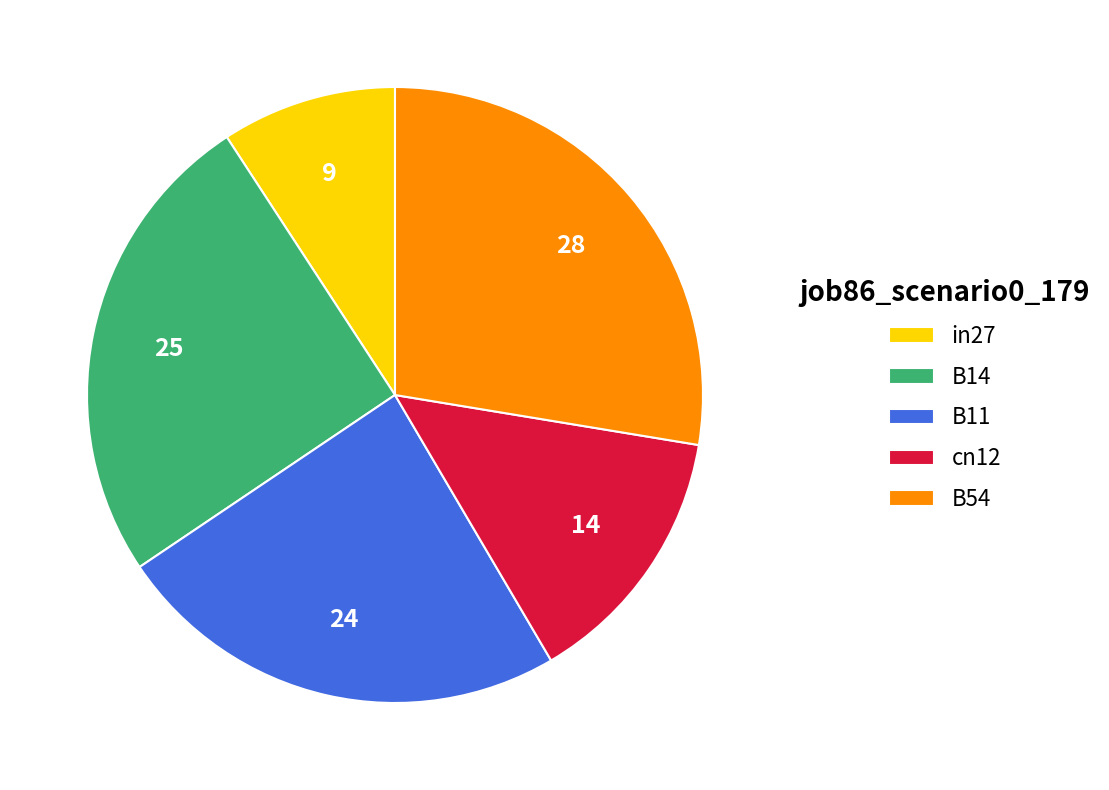

How many segments does this pie chart have?

5